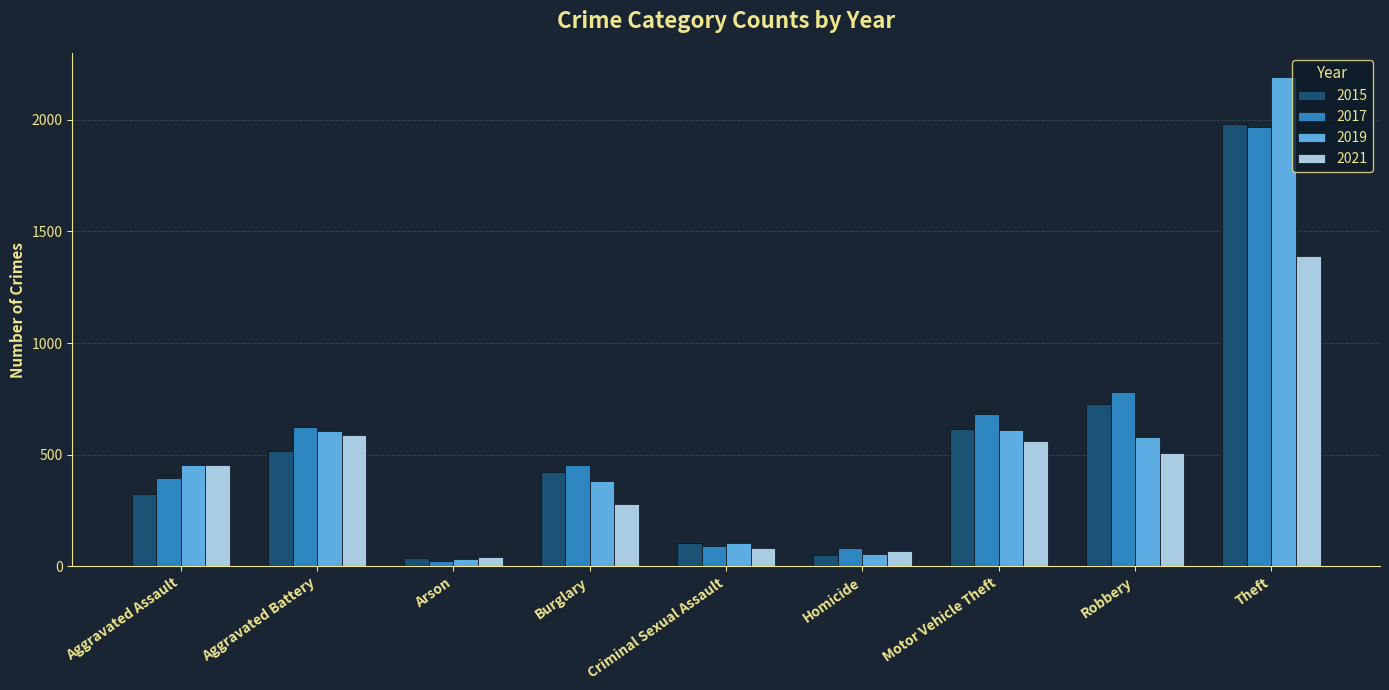

Which series has the widest spread of values?

2019